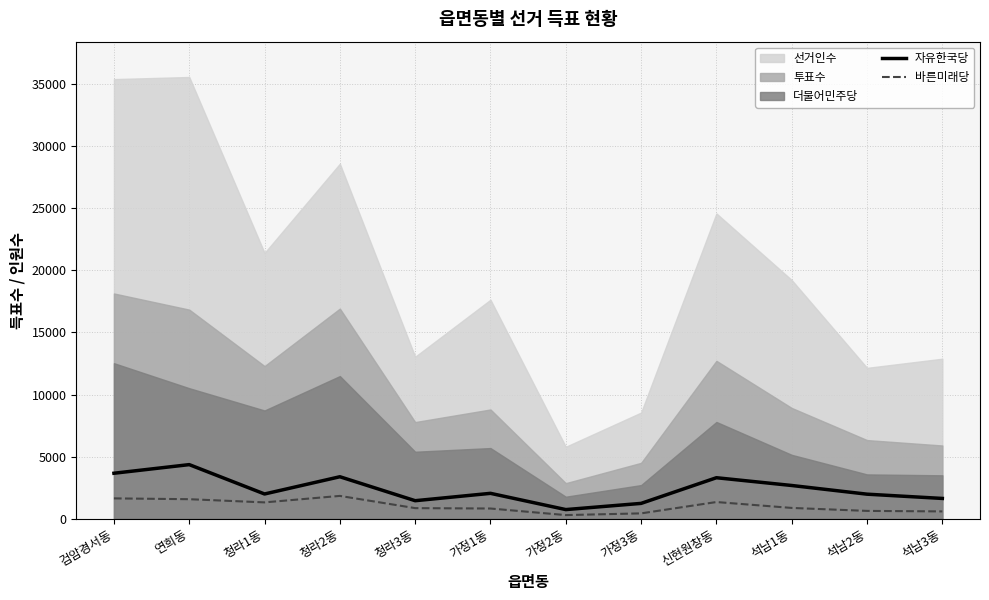

True or false: 자유한국당 has a value of 735 at 가정2동.

True